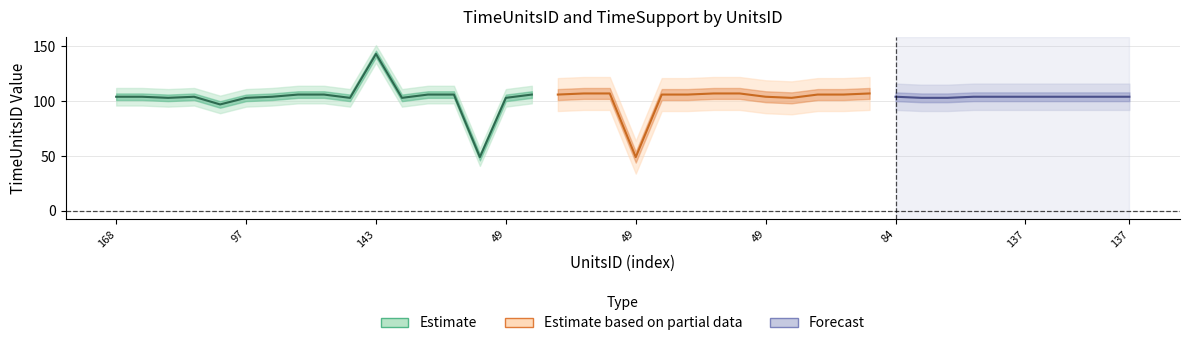

How many interior local valleys does the TimeSupport series have?

5